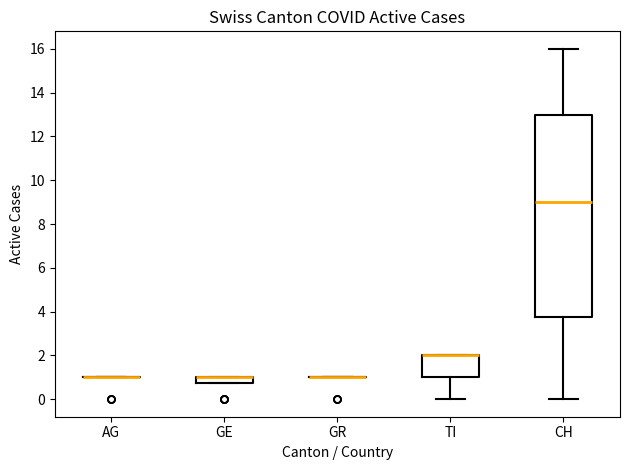

Where is the upper edge of the box for GE on the y-axis? The values are not printed on the chart, so give them approximately, as read against the axis.

1.0